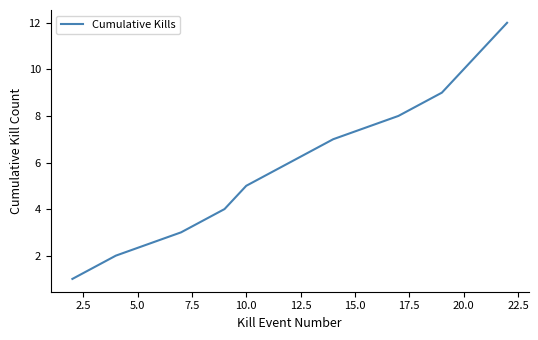

What is the maximum value shown in the chart?

12